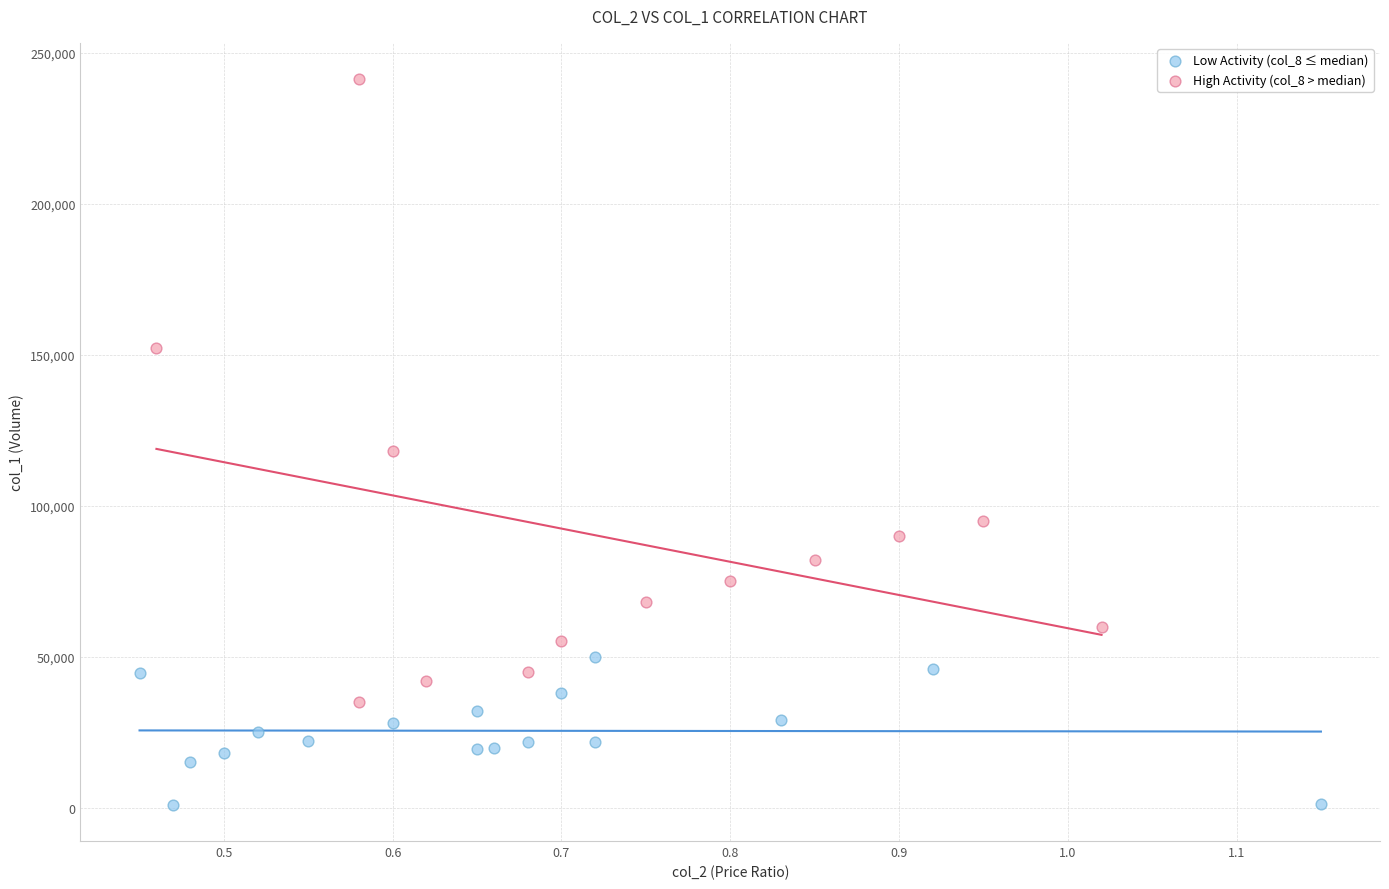

Which series contains the highest Y value?

High Activity (col_8 > median)